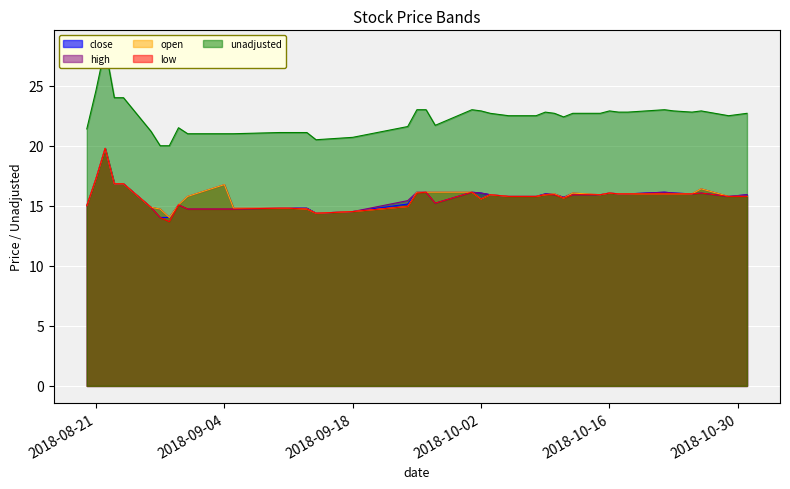

Which series has the largest total across all categories?

unadjusted